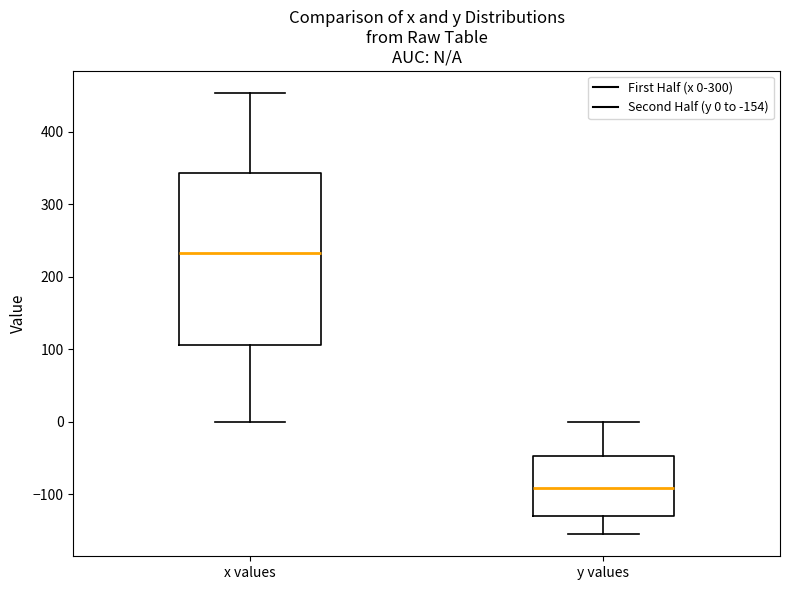

Where does the upper whisker of the box for y values end on the y-axis? The values are not printed on the chart, so give them approximately, as read against the axis.

0